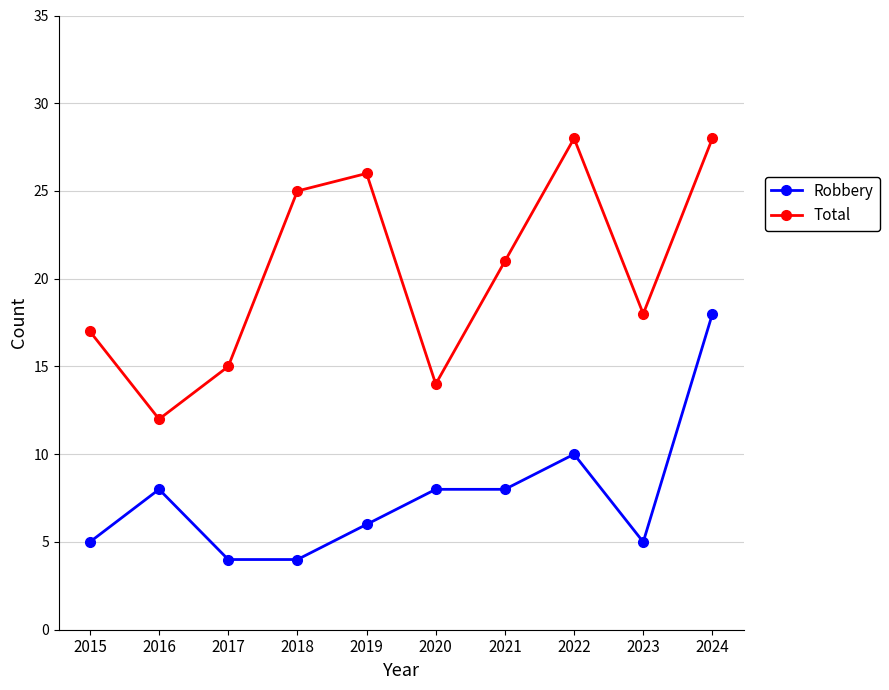

True or false: Robbery has a value of 3 at 2016.

False